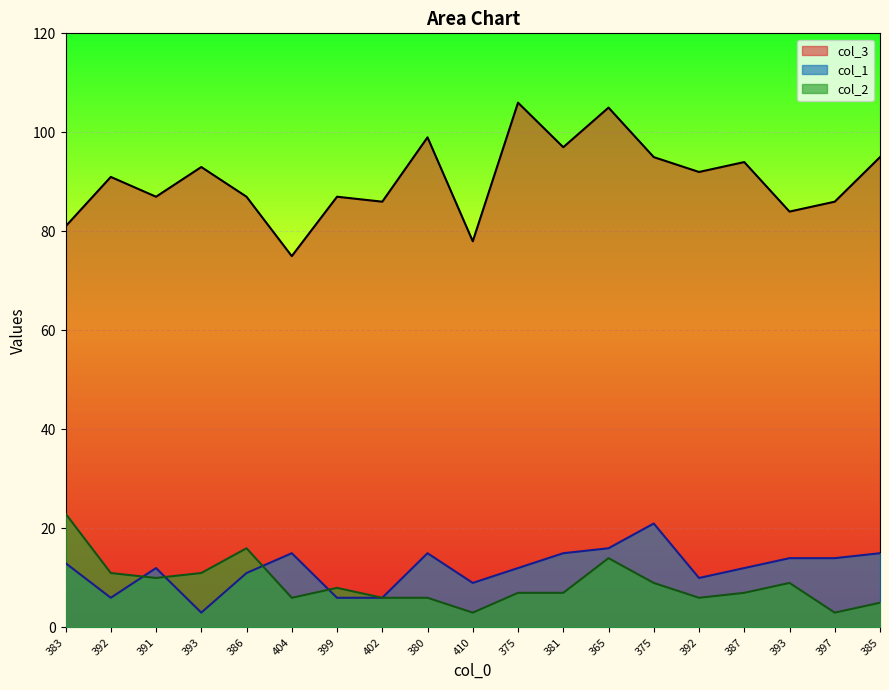

List the labels in order of col_2 value, smallest first.

410, 397, 385, 404, 402, 380, 392, 375, 381, 387, 399, 375, 393, 391, 392, 393, 365, 386, 383